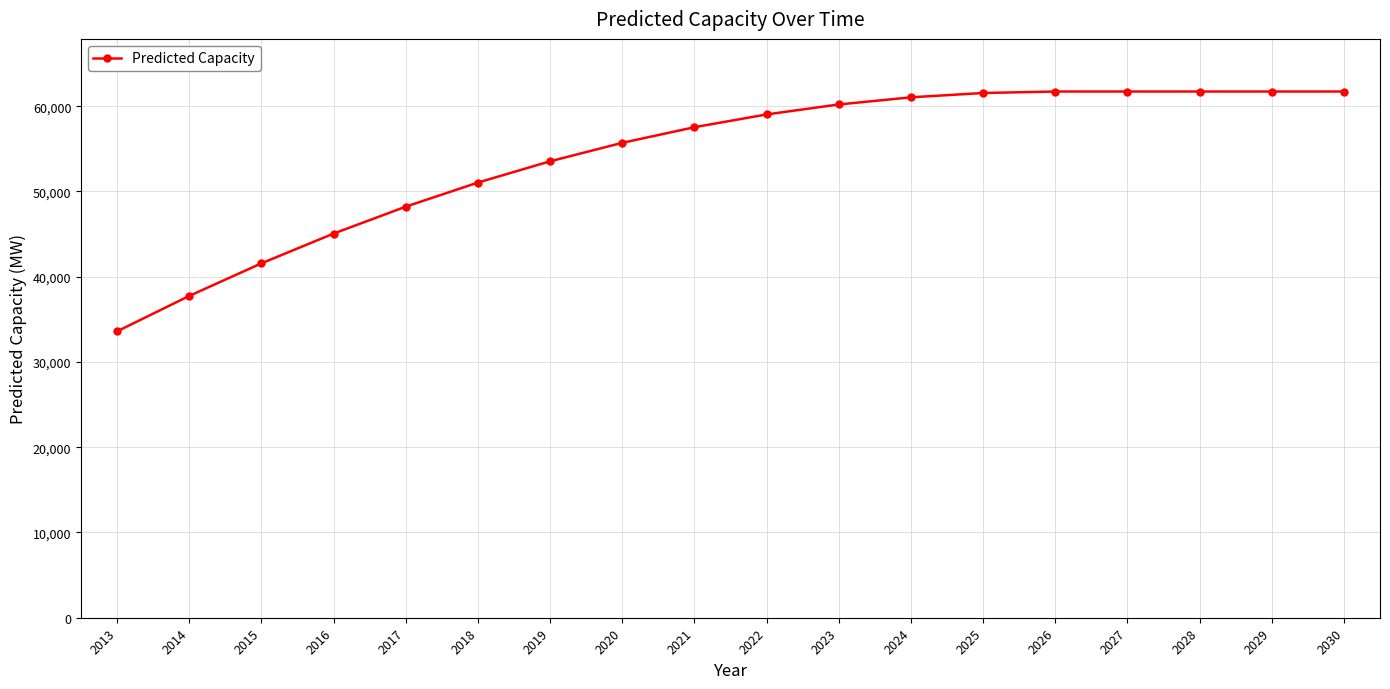

What is the smallest value displayed?

33595.1